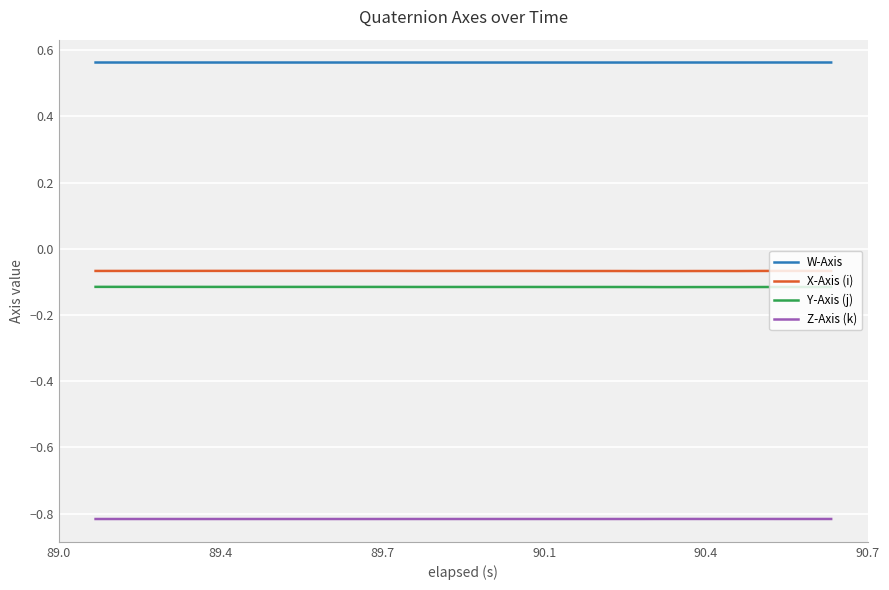

True or false: Z-Axis (k) and X-Axis (i) cross at least once.

False